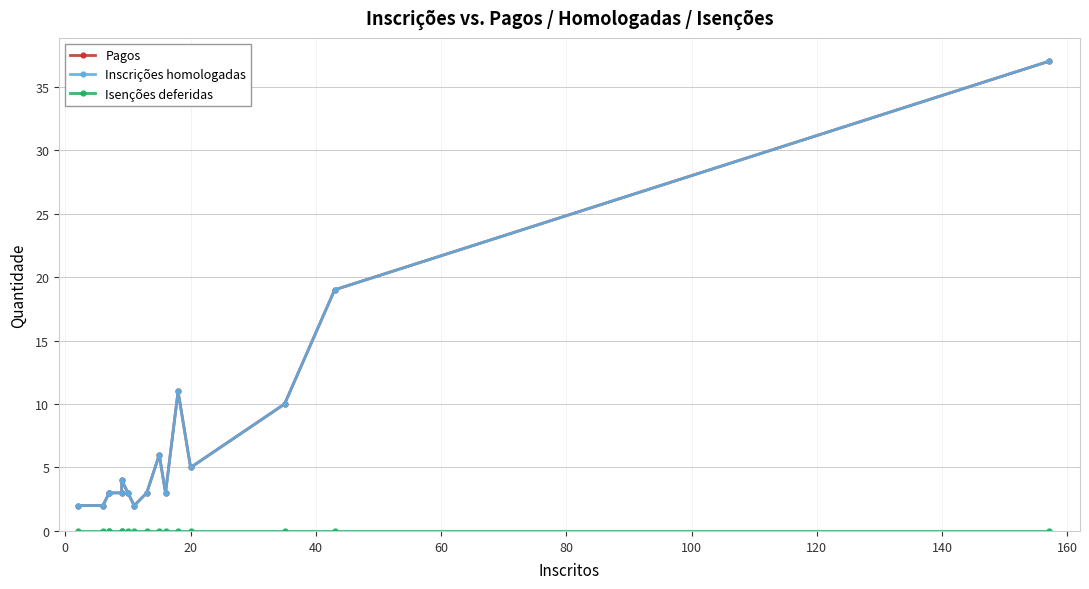

Reading left to right, transcribe all the data shown in this chart.

Pagos: 2	2	3	3	3	4	3	2	3	6	3	11	5	10	19	37
Inscrições homologadas: 2	2	3	3	3	4	3	2	3	6	3	11	5	10	19	37
Isenções deferidas: 0	0	0	0	0	0	0	0	0	0	0	0	0	0	0	0